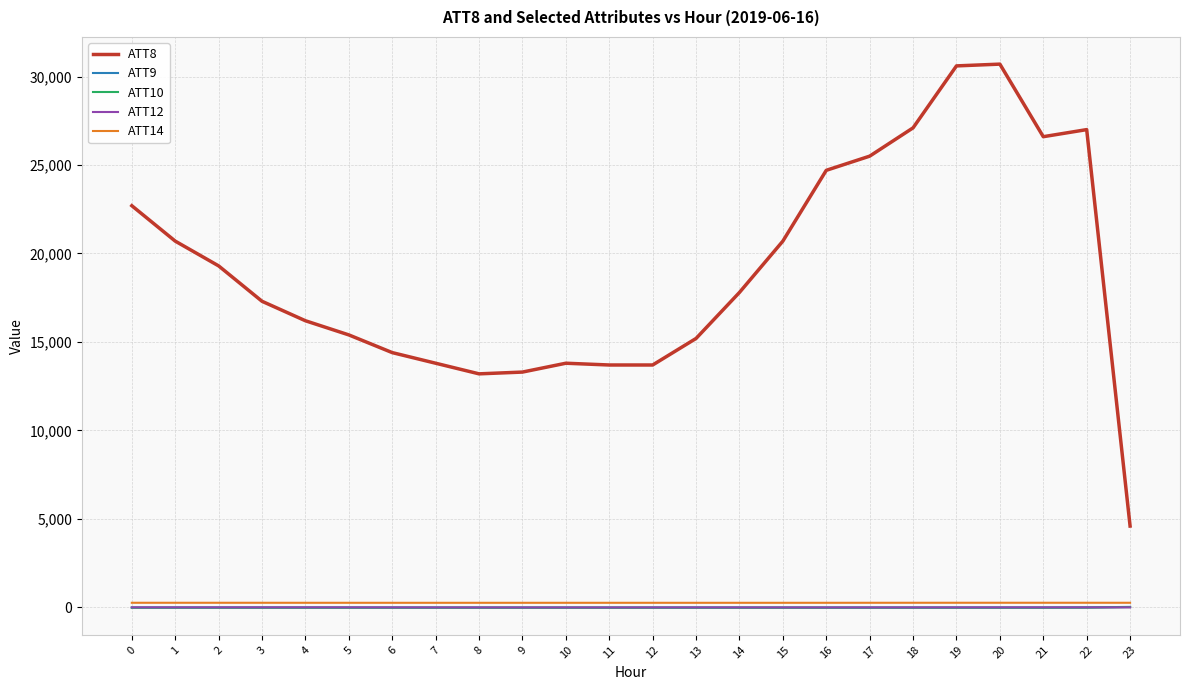

Is the value of ATT14 at 9 greater than the value of ATT8 at 8?

No